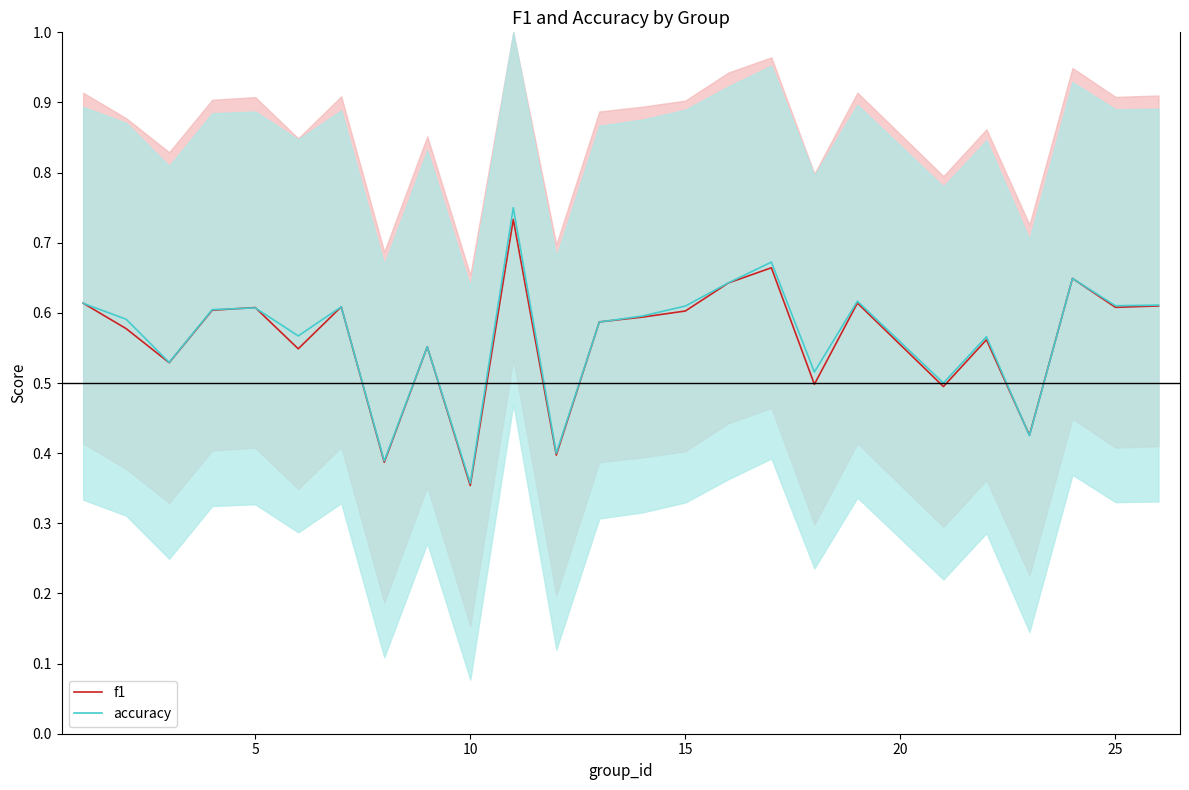

How many lines are shown in the chart?

2